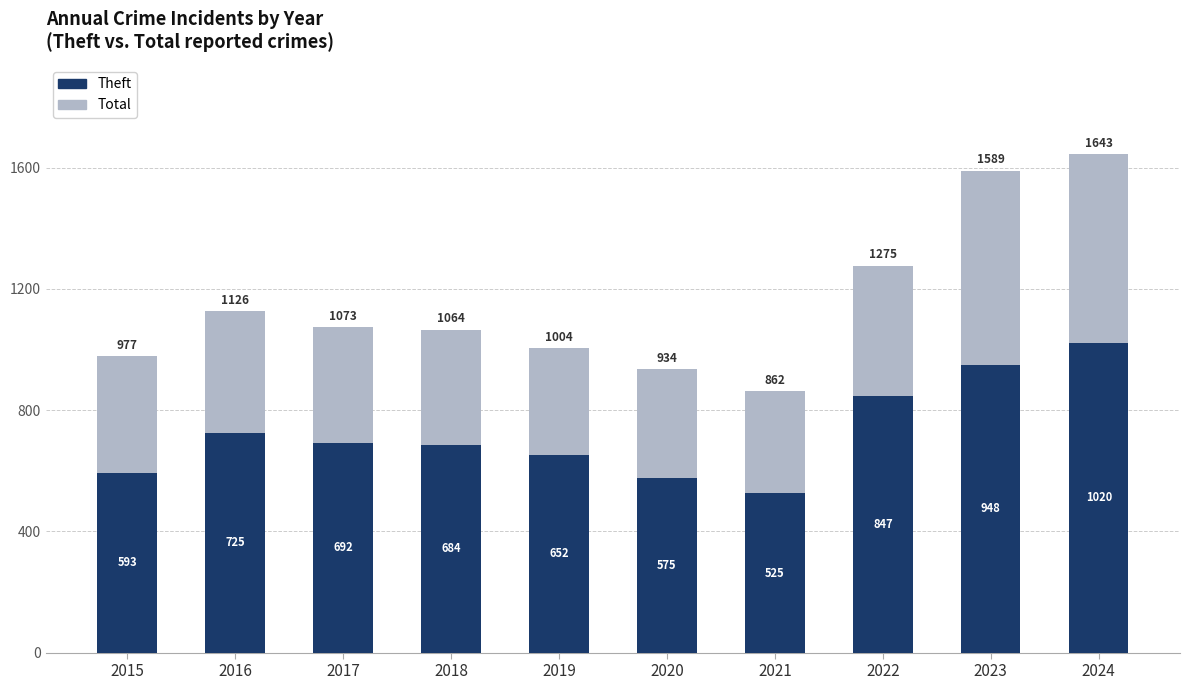

The Theft series shows 725 at 2016. True or false?

True